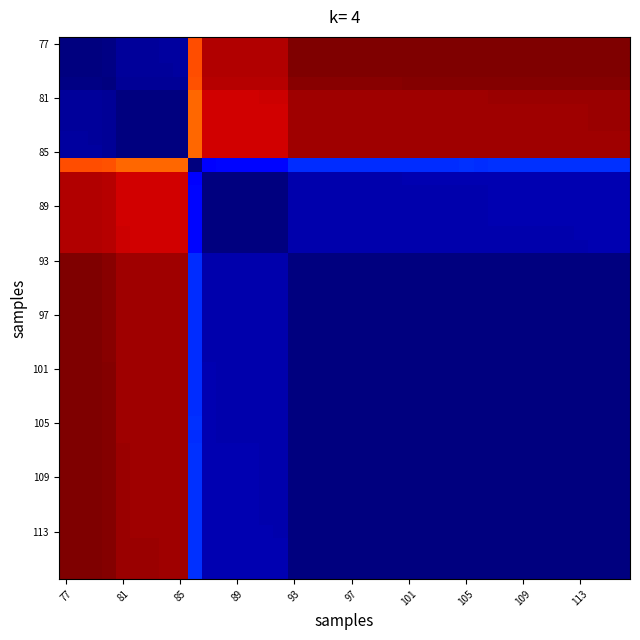

At how many categories does at least one series exceed 0?

40